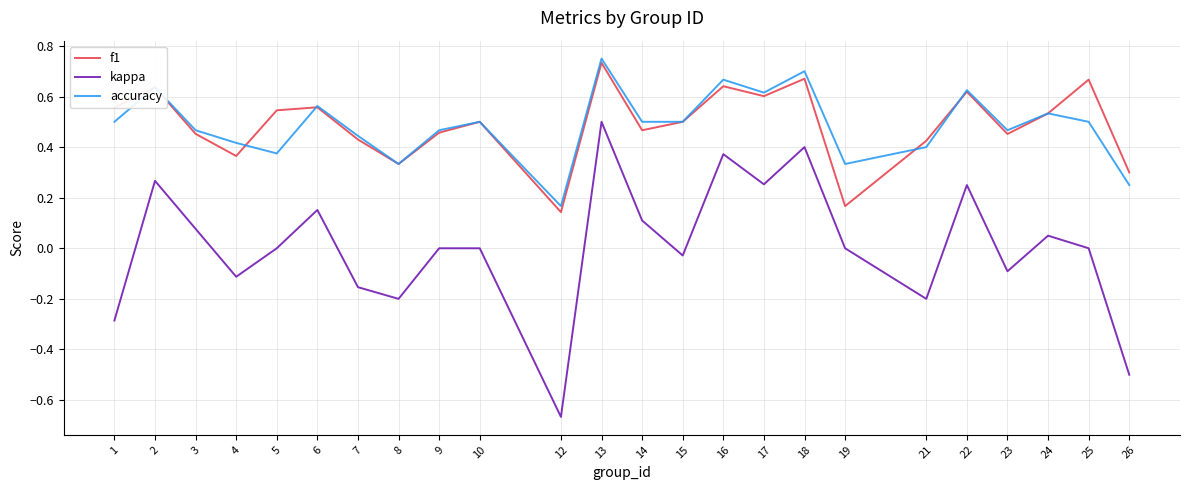

True or false: kappa and accuracy cross at least once.

False